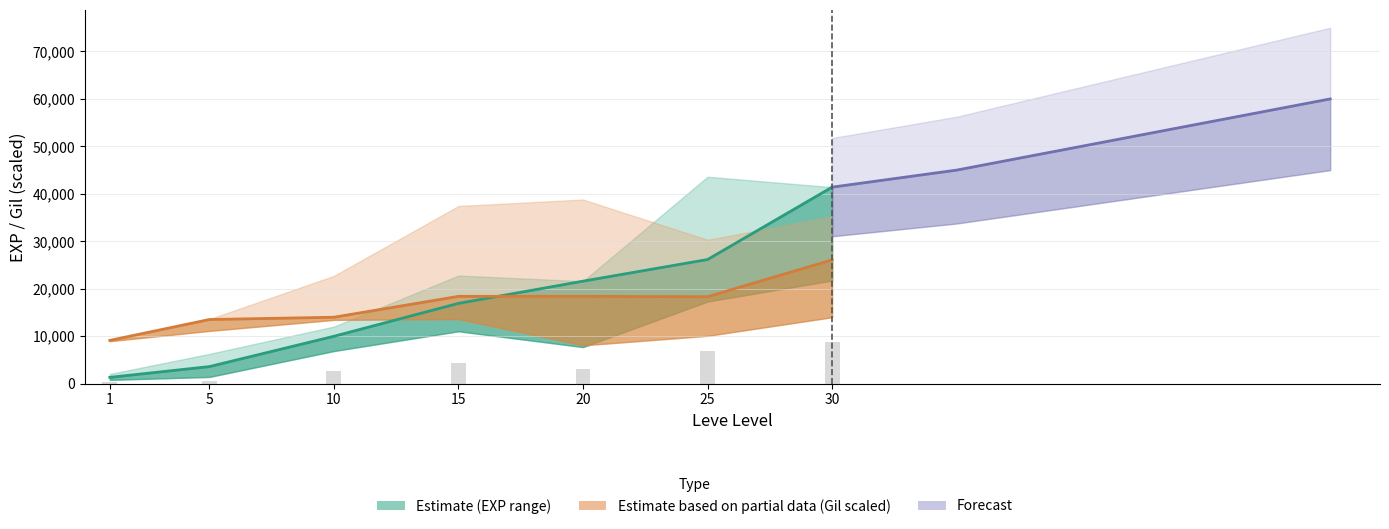

Between 10 and 5, which is larger?

10